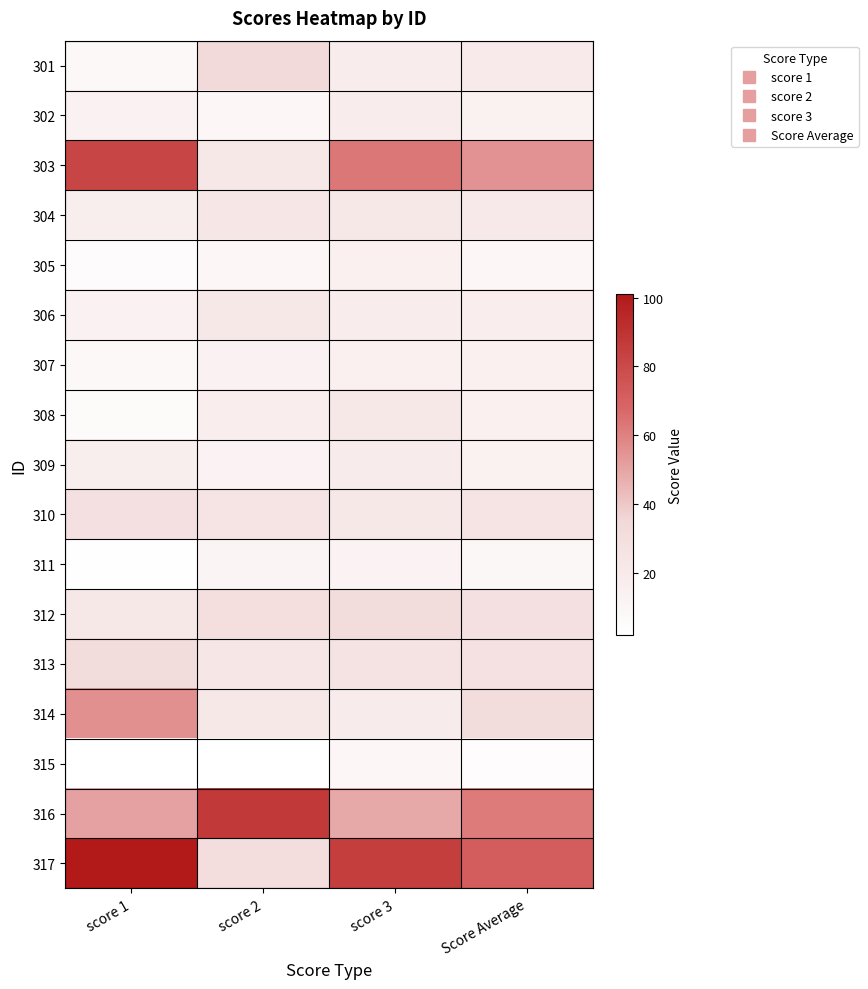

Reading right to left, transcribe all the data shown in this chart.

301: Score Average=20.0	score 3=18.0	score 2=34.0	score 1=8.0
302: Score Average=13.3	score 3=18.0	score 2=9.0	score 1=13.0
303: Score Average=55.3	score 3=63.0	score 2=21.0	score 1=82.0
304: Score Average=20.3	score 3=22.0	score 2=23.0	score 1=16.0
305: Score Average=9.6	score 3=15.0	score 2=9.0	score 1=5.0
306: Score Average=17.3	score 3=18.0	score 2=21.0	score 1=13.0
307: Score Average=14.6	score 3=15.0	score 2=13.0	score 1=8.0
308: Score Average=15.0	score 3=22.0	score 2=17.0	score 1=6.0
309: Score Average=14.3	score 3=19.0	score 2=12.0	score 1=16.0
310: Score Average=24.6	score 3=21.0	score 2=25.0	score 1=28.0
311: Score Average=8.6	score 3=12.0	score 2=11.0	score 1=3.0
312: Score Average=28.0	score 3=32.0	score 2=30.0	score 1=22.0
313: Score Average=27.3	score 3=27.0	score 2=23.0	score 1=32.0
314: Score Average=32.0	score 3=19.0	score 2=22.0	score 1=56.0
315: Score Average=4.0	score 3=9.0	score 2=2.0	score 1=2.0
316: Score Average=62.0	score 3=49.0	score 2=87.0	score 1=51.0
317: Score Average=72.0	score 3=85.0	score 2=31.0	score 1=101.0